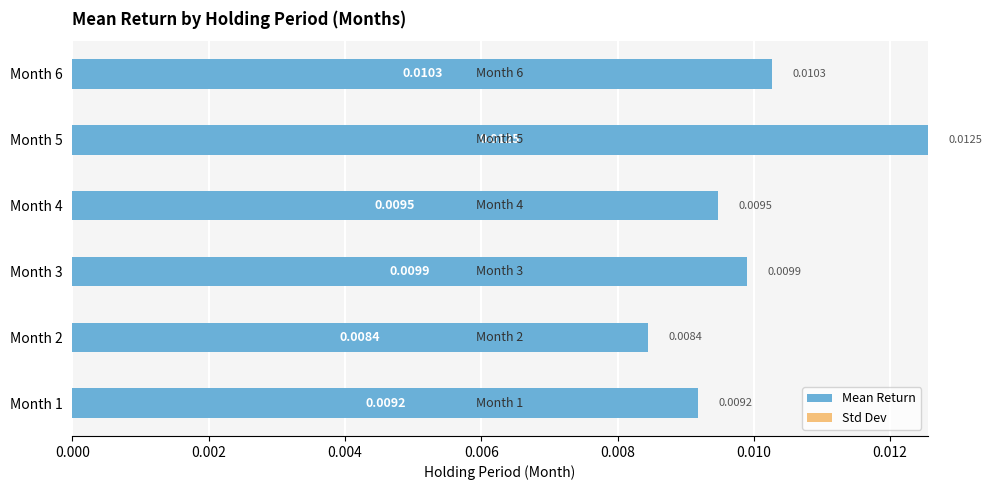

List the labels in order of value, largest first.

Month 5, Month 6, Month 3, Month 4, Month 1, Month 2